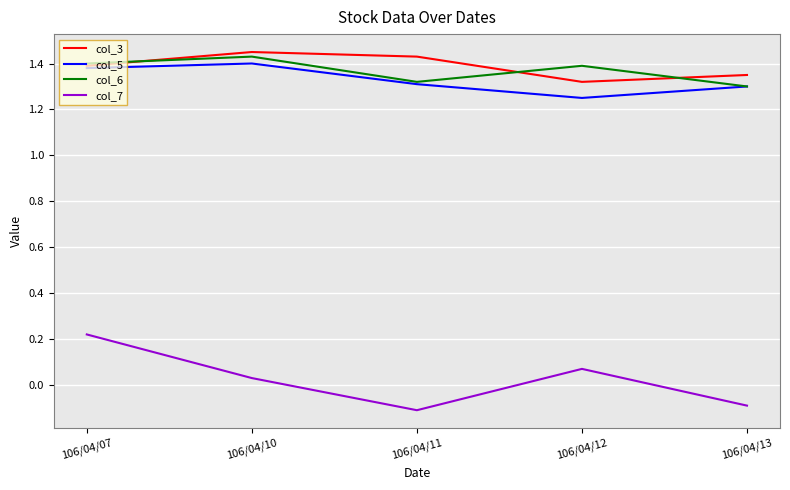

The value of col_7 at 106/04/07 is 0.1. True or false?

False